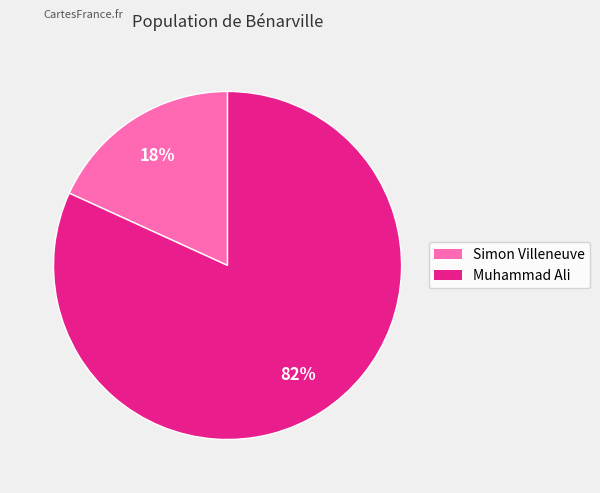

Rank the categories by value from highest to lowest.

Muhammad Ali, Simon Villeneuve